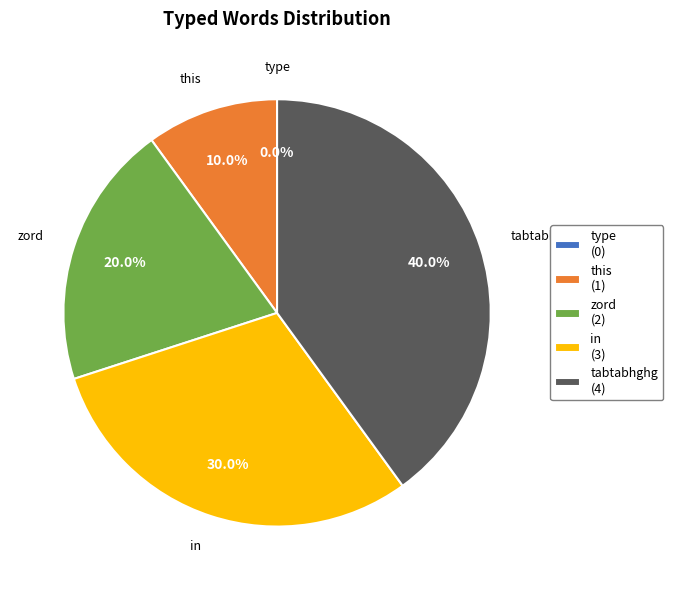

How many slices are in this pie chart?

5